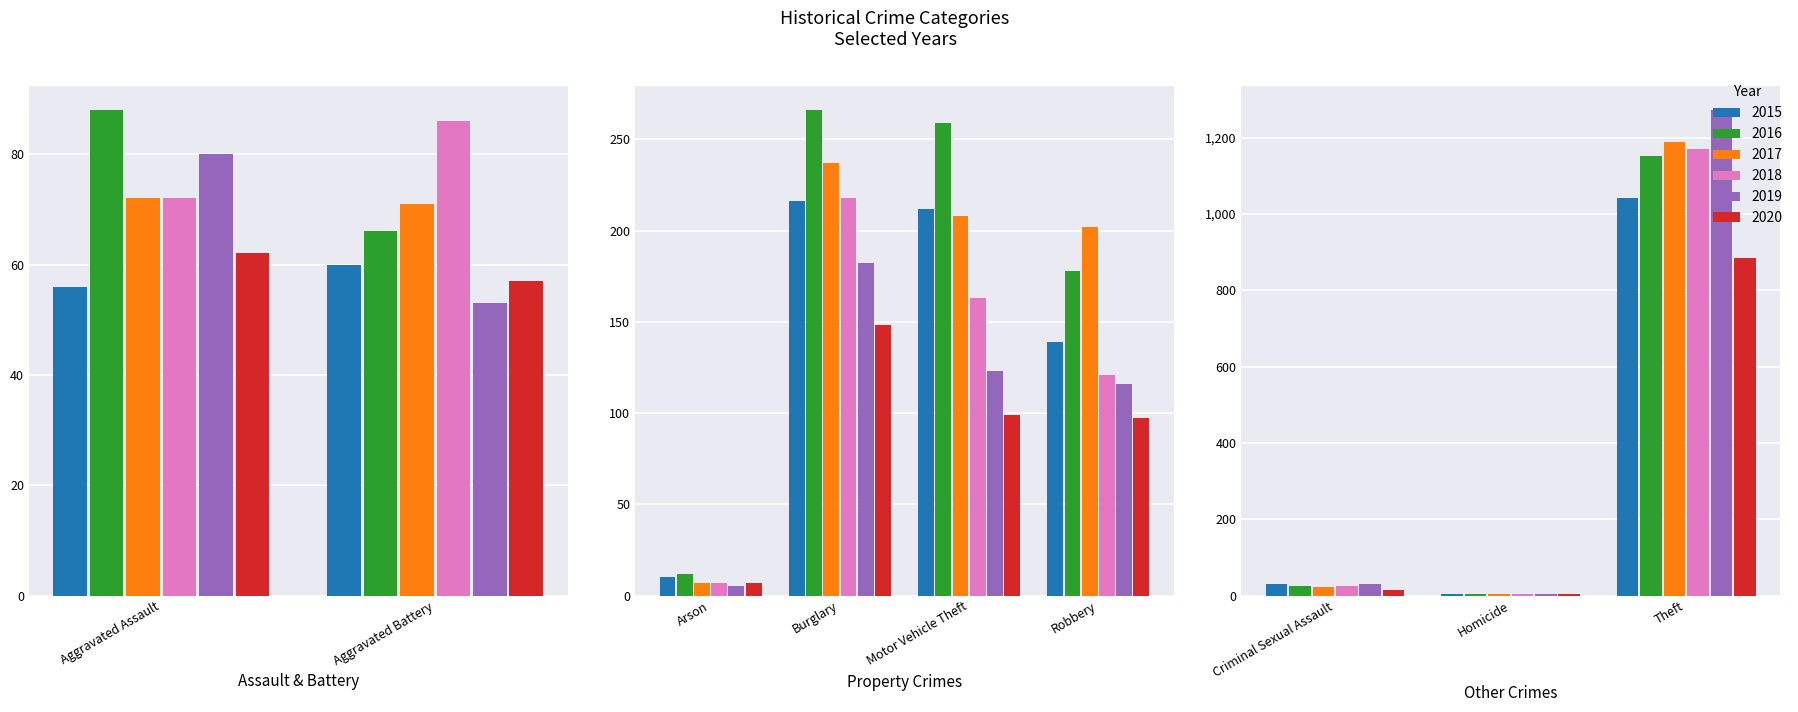

Is the value of 2018 at Aggravated Battery greater than the value of 2015 at Arson?

Yes